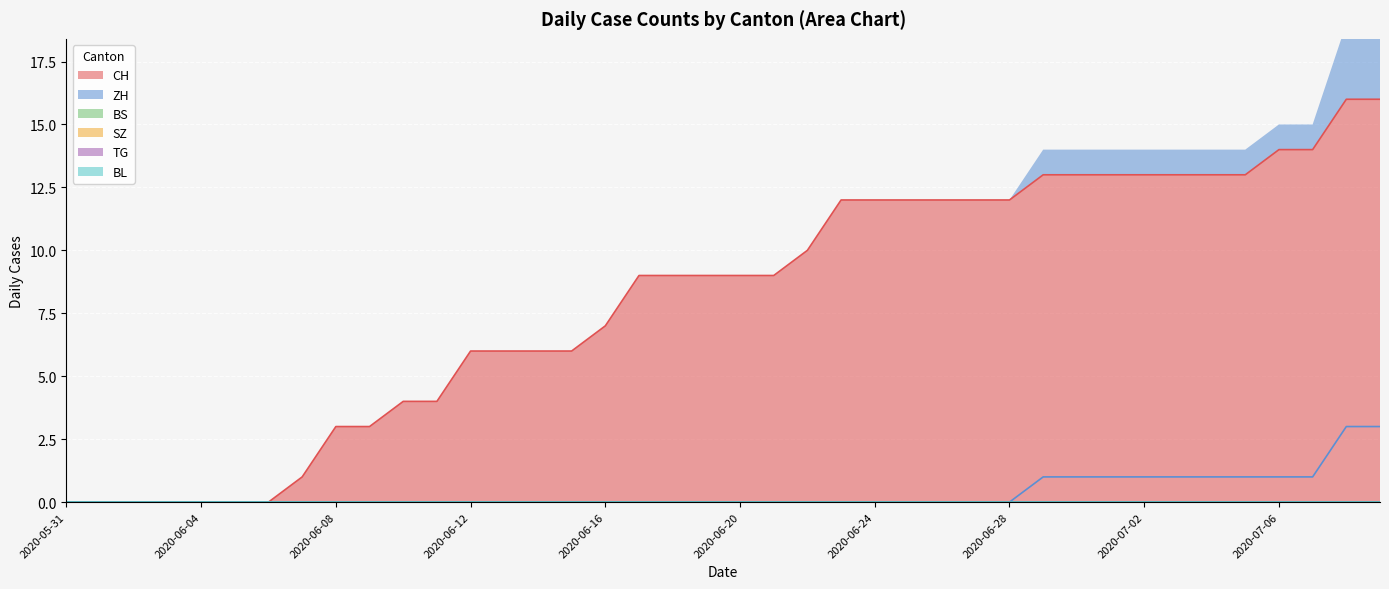

Rank the series at 2020-07-01 from lowest to highest value.

BS, SZ, TG, BL, ZH, CH